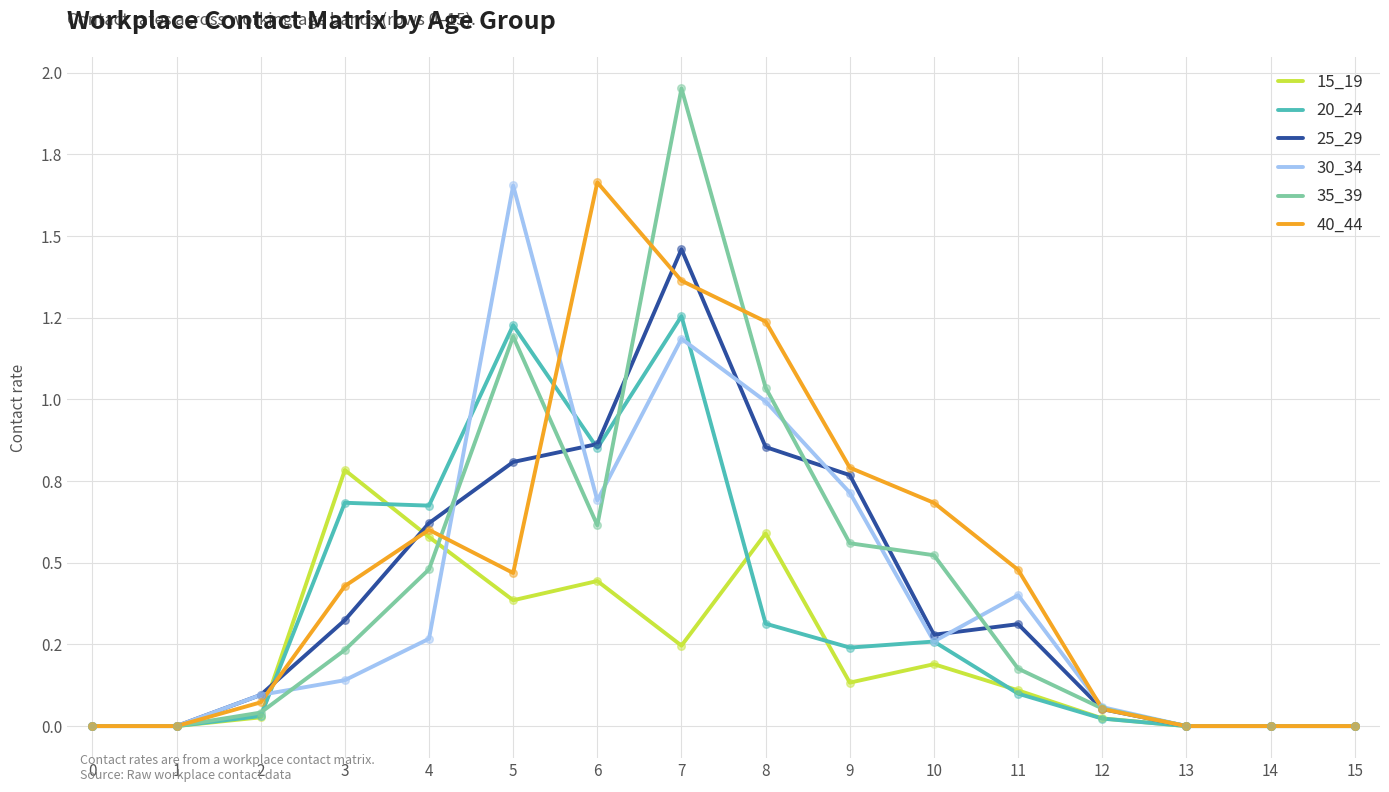

What are all the series names shown in the legend?

15_19, 20_24, 25_29, 30_34, 35_39, 40_44